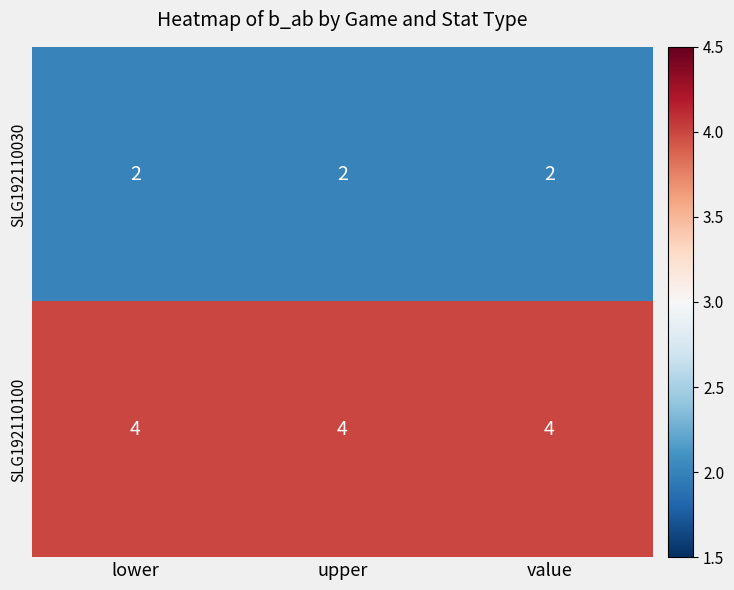

How many categories are shown in the chart?

3